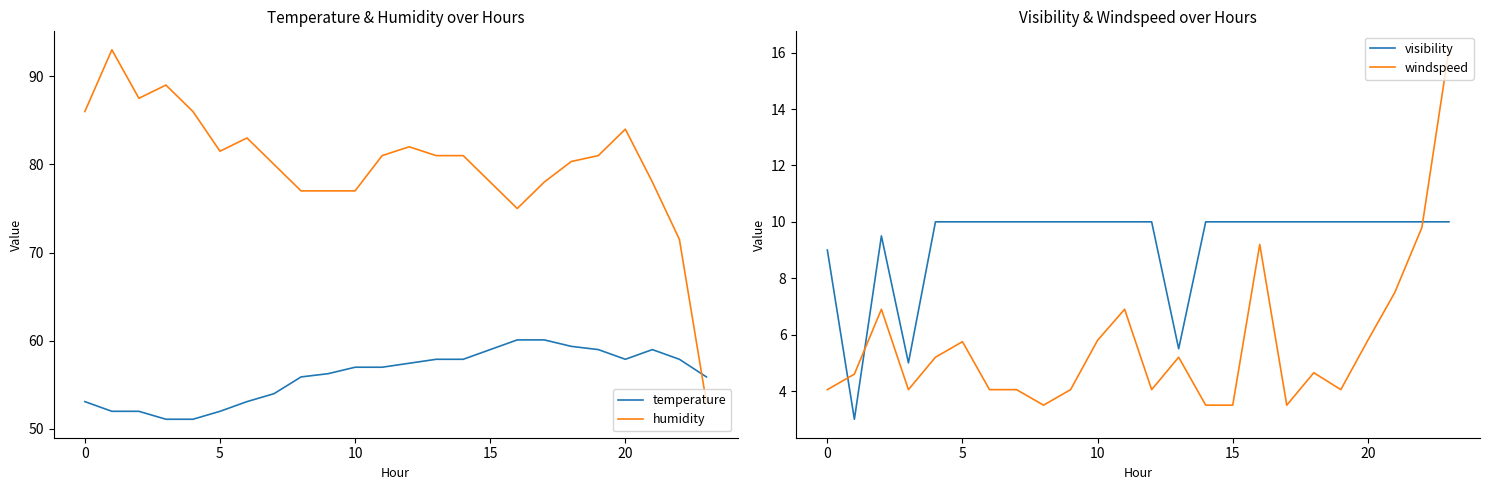

How many times do temperature and humidity cross each other?

1